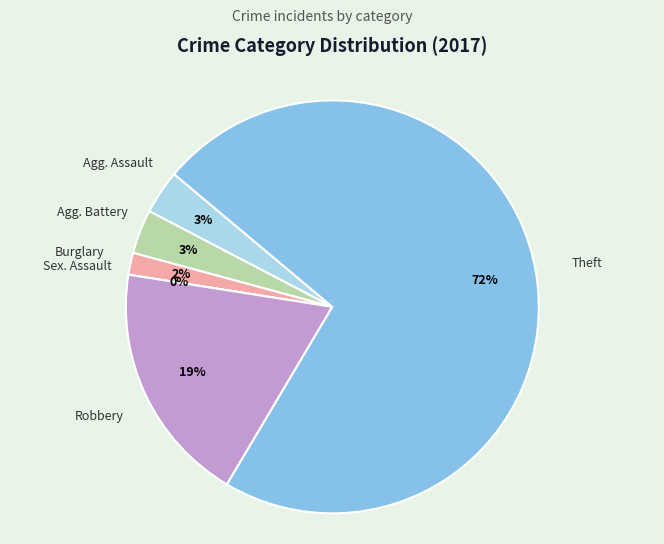

To the nearest percent, what is the difference between the largest and smallest slice percentages?

72%